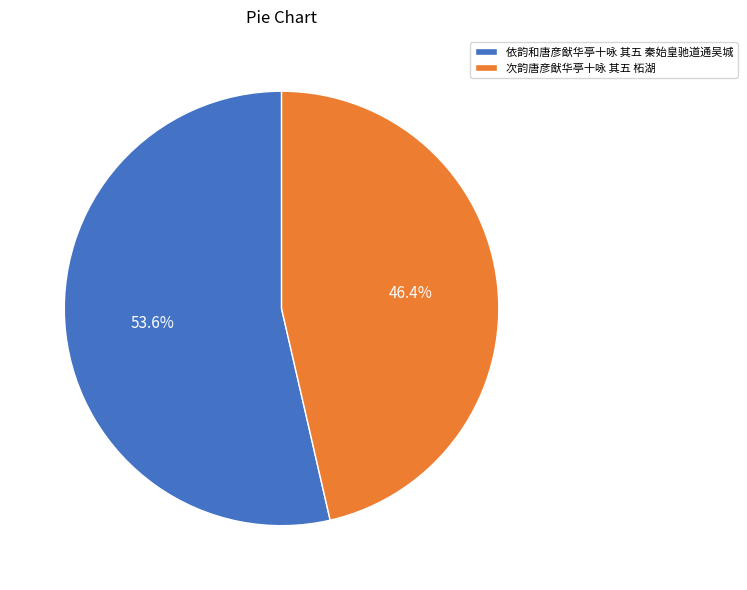

Which has a higher value, 依韵和唐彦猷华亭十咏 其五 秦始皇驰道通吴城 or 次韵唐彦猷华亭十咏 其五 柘湖?

依韵和唐彦猷华亭十咏 其五 秦始皇驰道通吴城